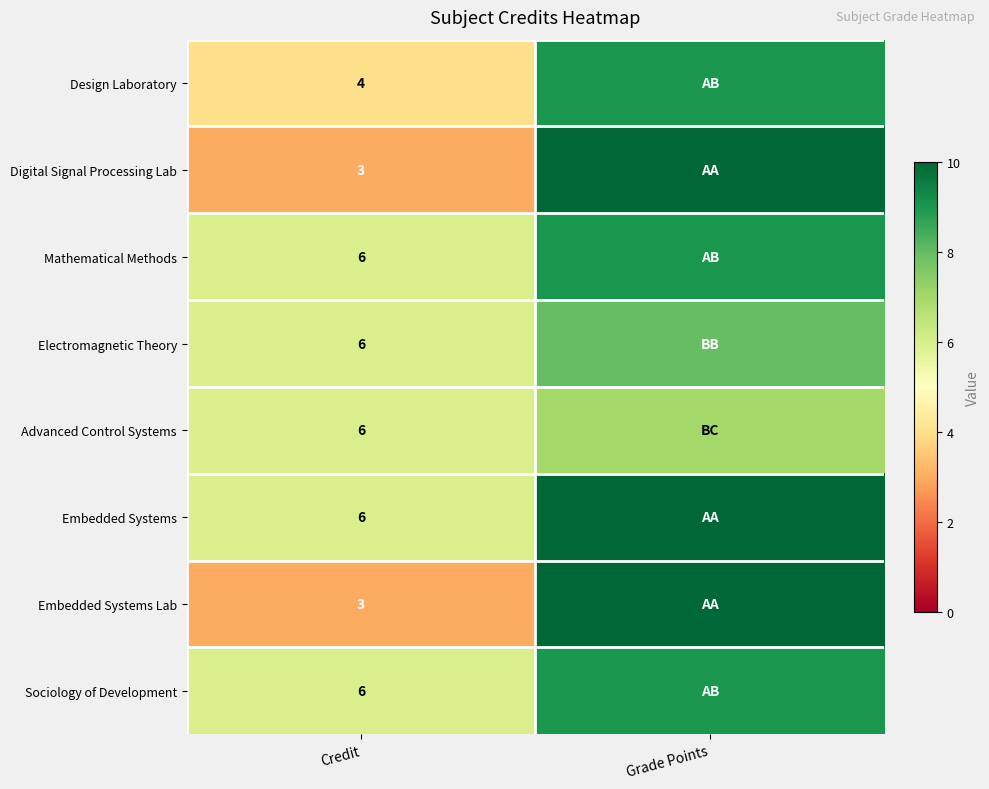

At which category does the chart reach its peak across all series?

Grade Points